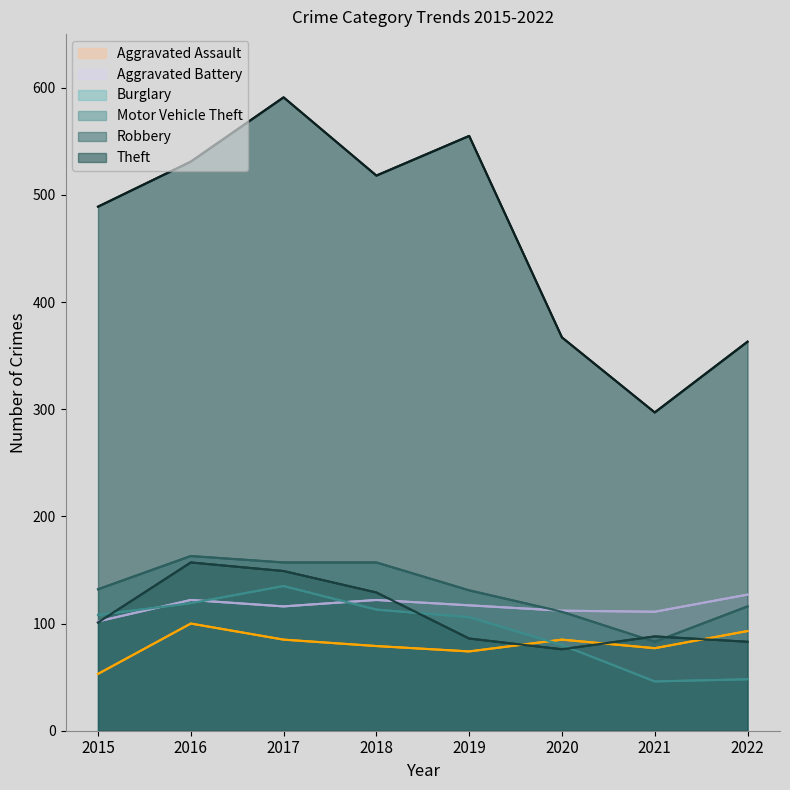

True or false: Aggravated Battery has a value of 117 at 2019.

True